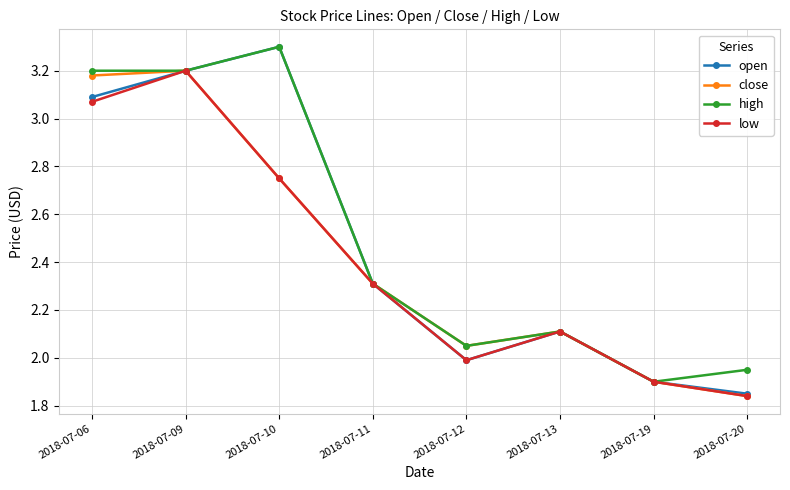

What is the total value across all series at 2018-07-11?

9.2